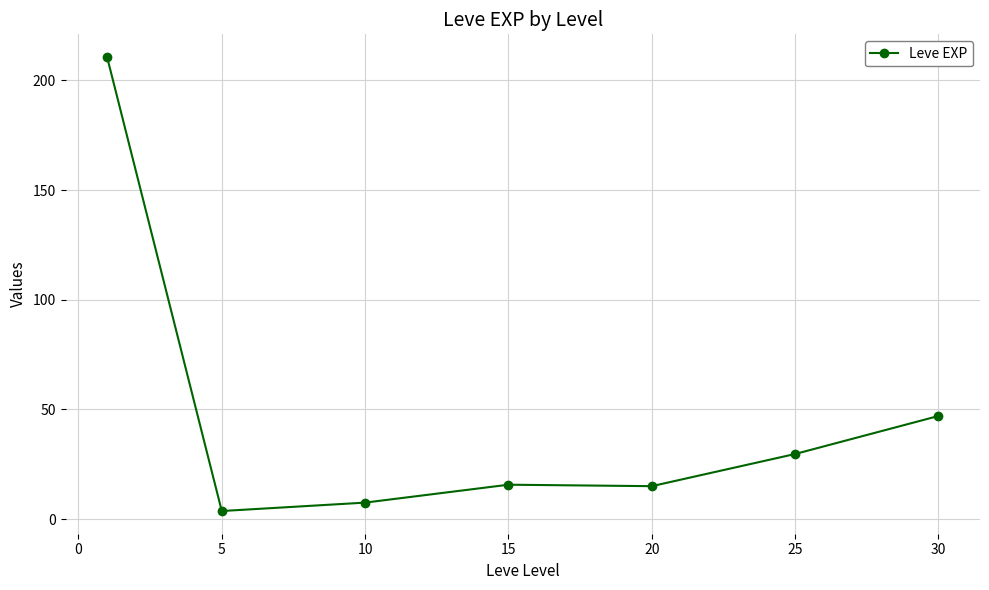

What is the sum of all values?

329.2